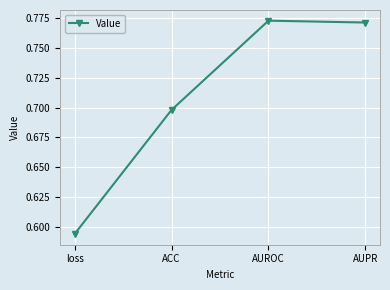

How many lines are shown in the chart?

1